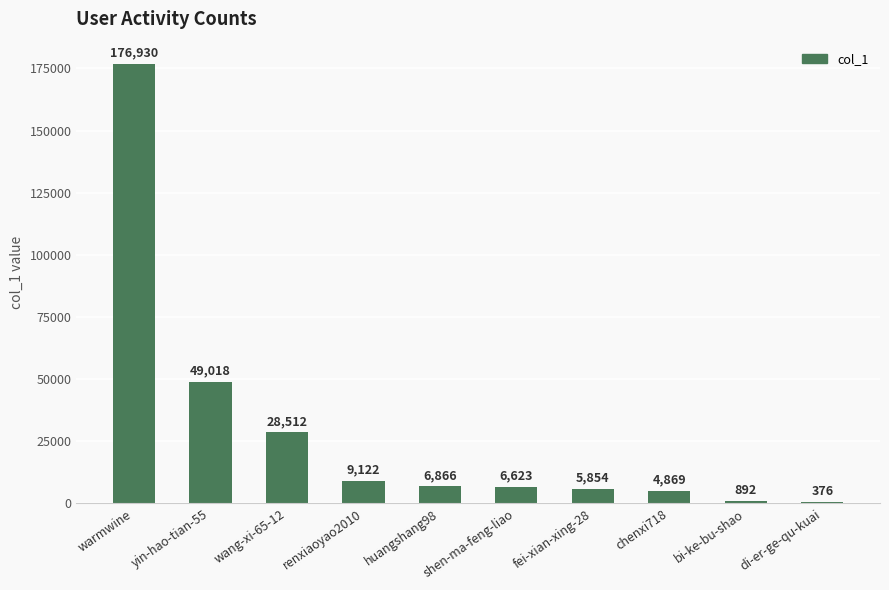

At which category does the chart reach its peak across all series?

warmwine